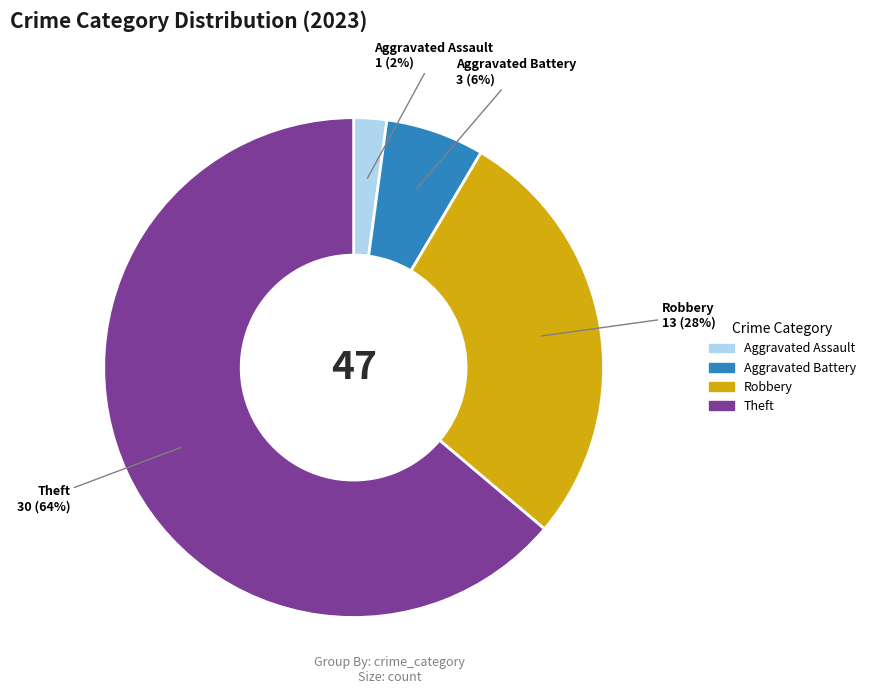

To the nearest percent, what is the average slice percentage?

25%